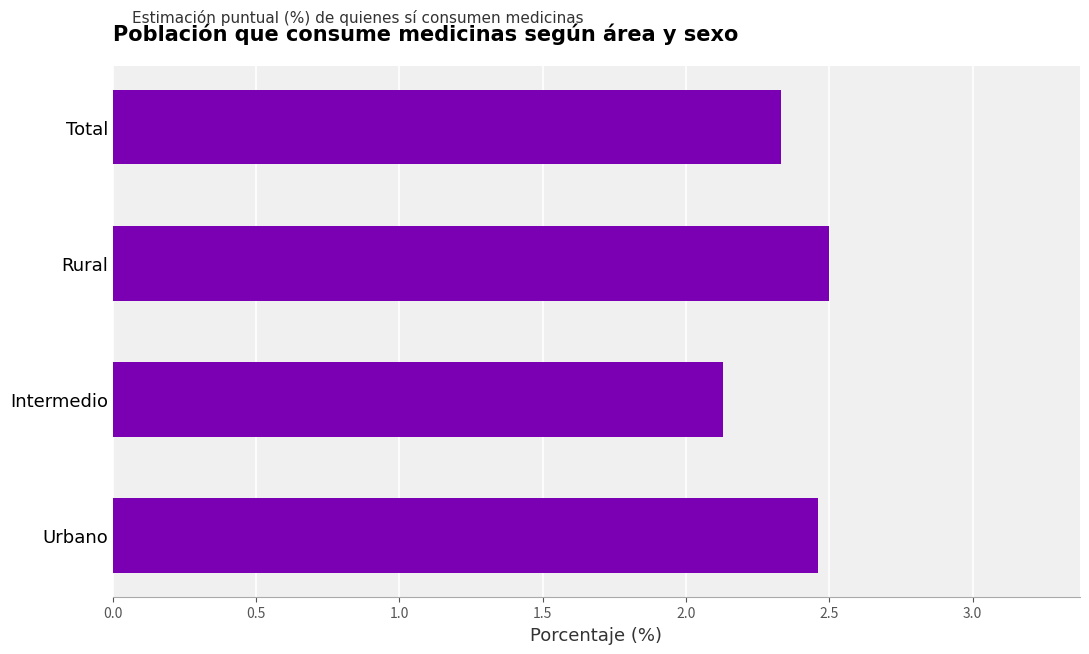

Does the chart contain any negative values?

No